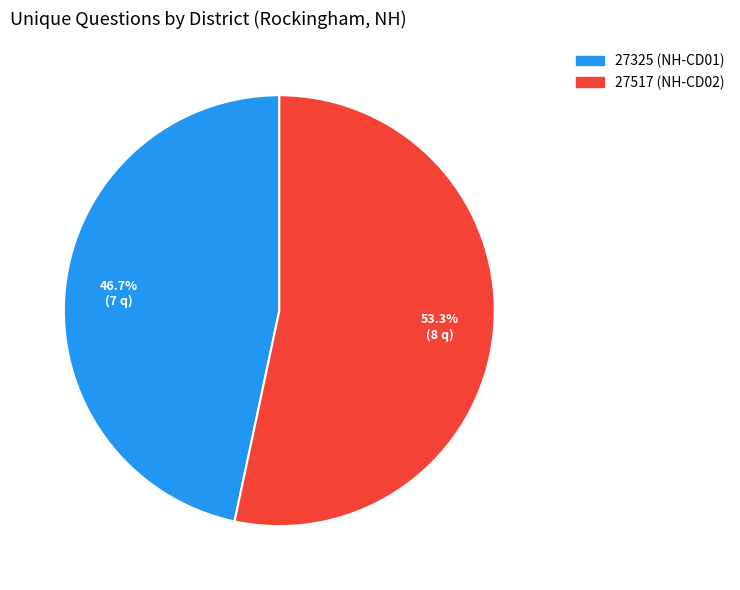

True or false: 27325 (NH-CD01) accounts for 47% of the total.

True